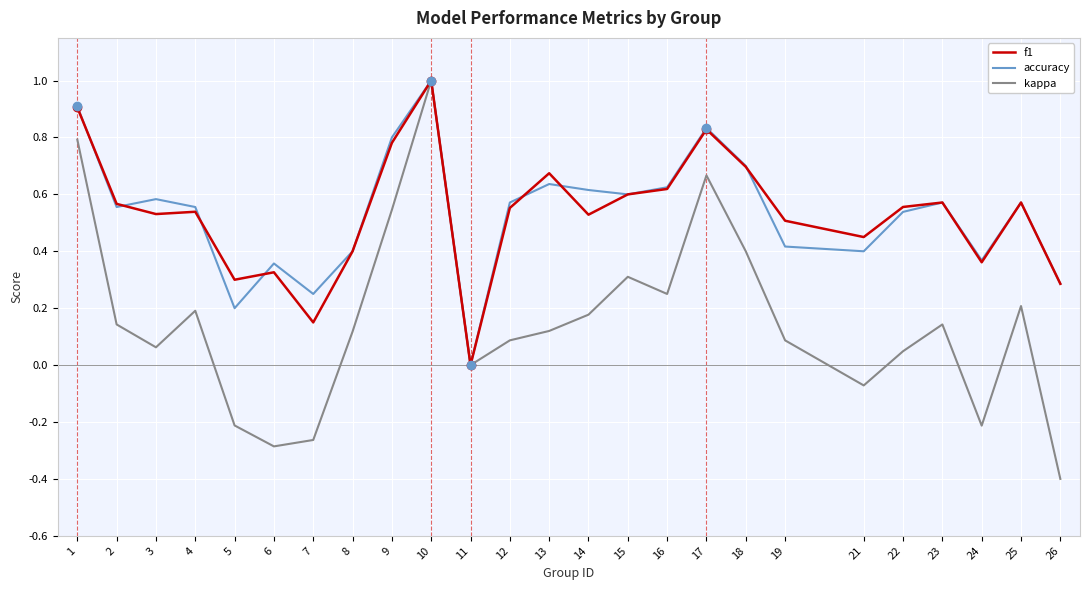

What is the total value across all series at 23?

1.3